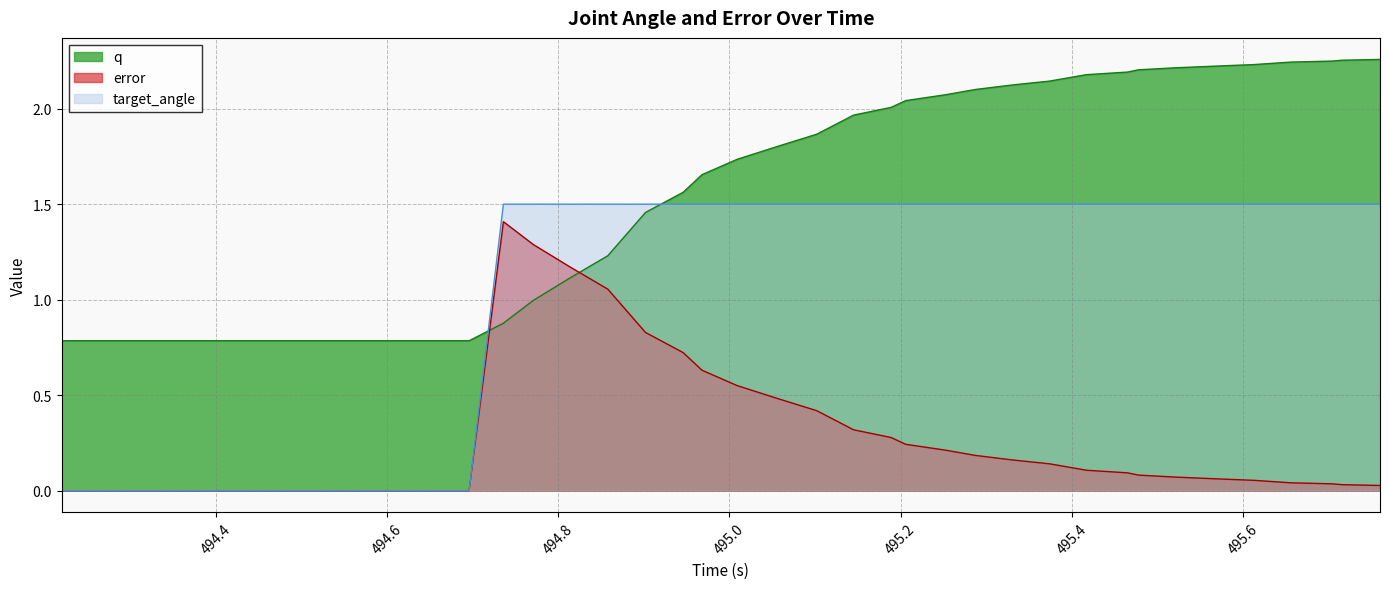

What is the difference between the maximum and second lowest values in the q series?

1.5